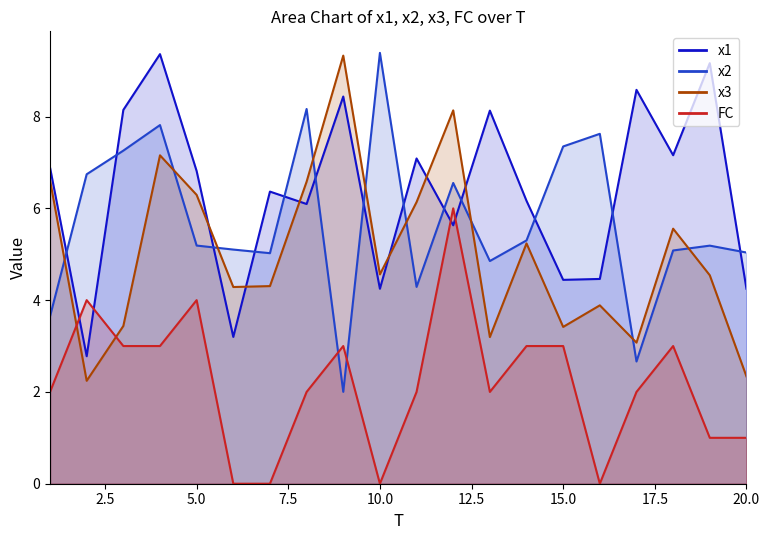

What is the difference between the x1 values at 14 and 11?

0.9